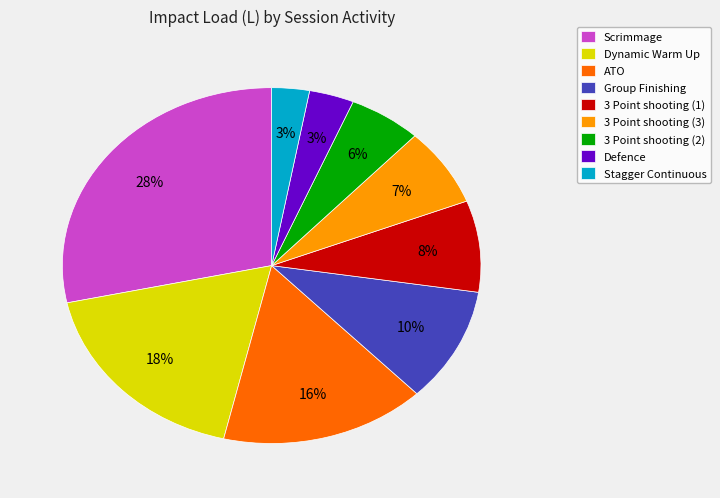

True or false: Stagger Continuous accounts for 16% of the total.

False